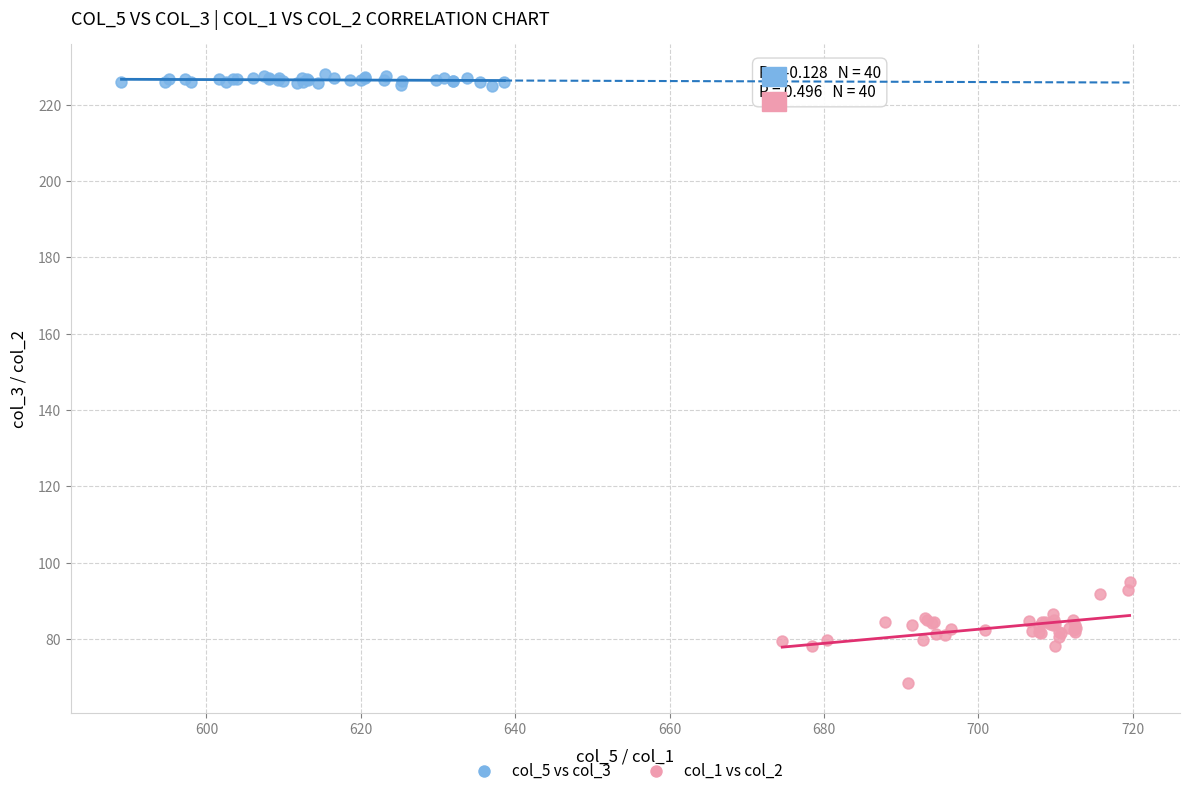

Which series reaches the minimum Y coordinate?

col_1 vs col_2